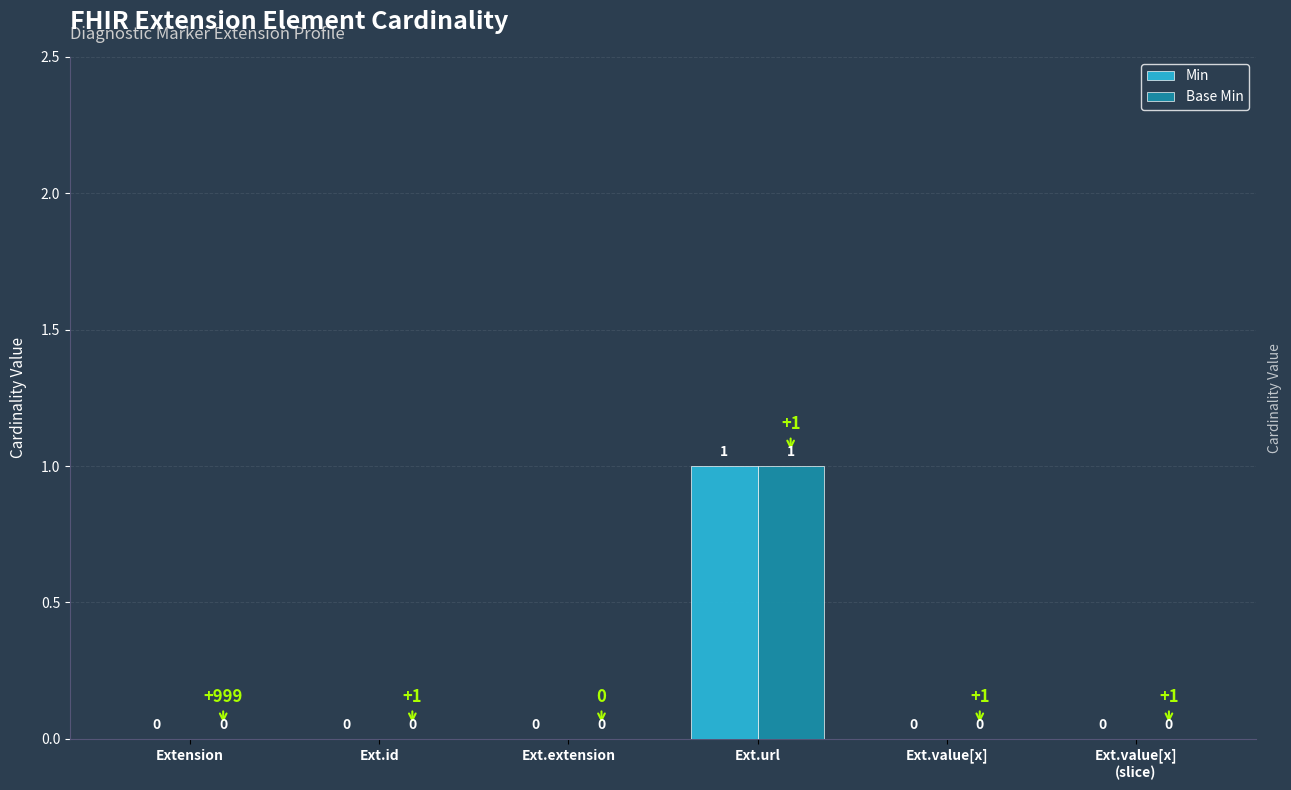

What are all the series names shown in the legend?

Min, Base Min